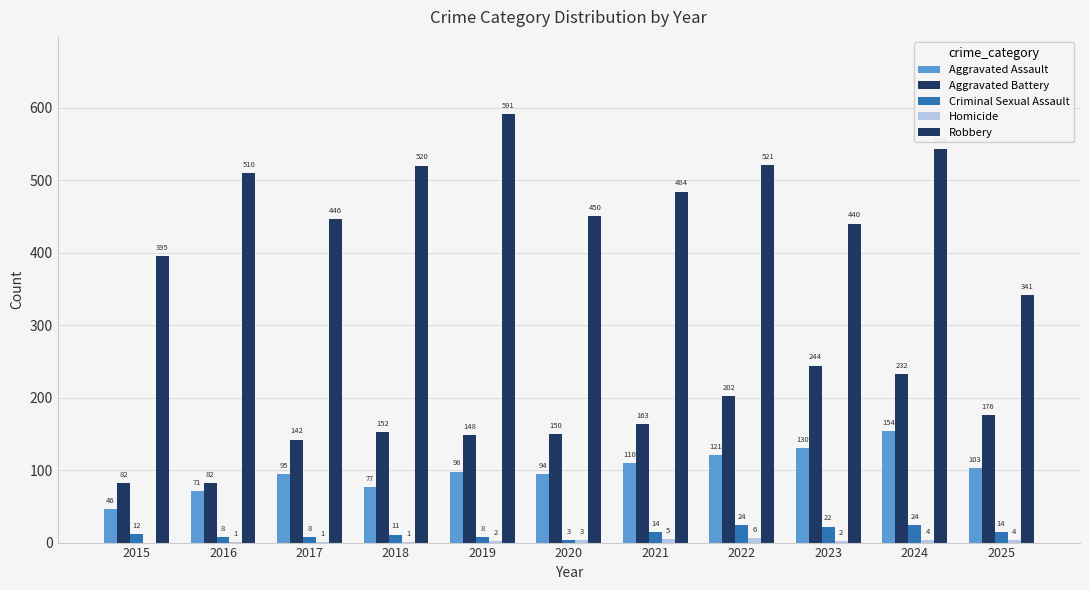

Is it true that Criminal Sexual Assault equals 16 at 2018?

False